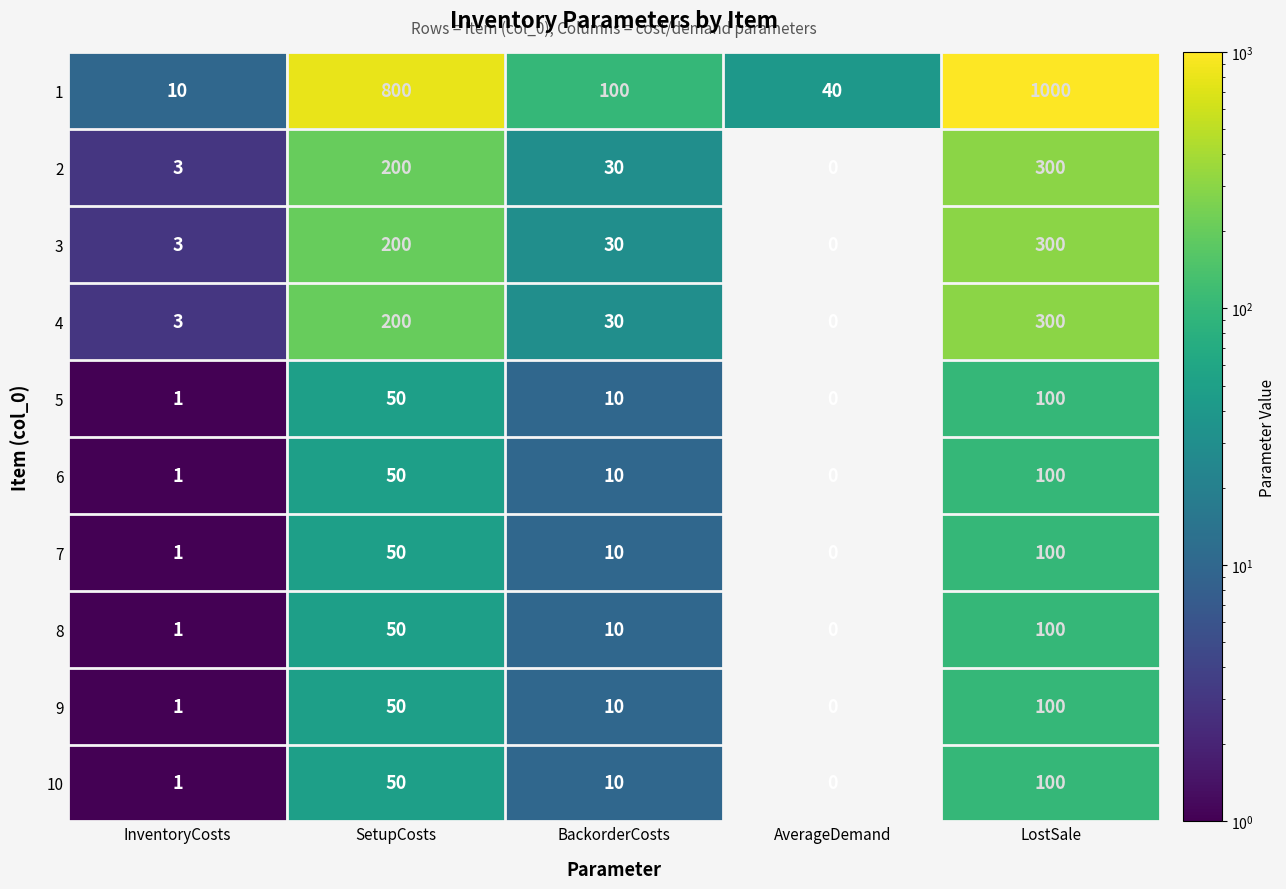

What is the difference between the second highest and minimum values in the 9 series?

50